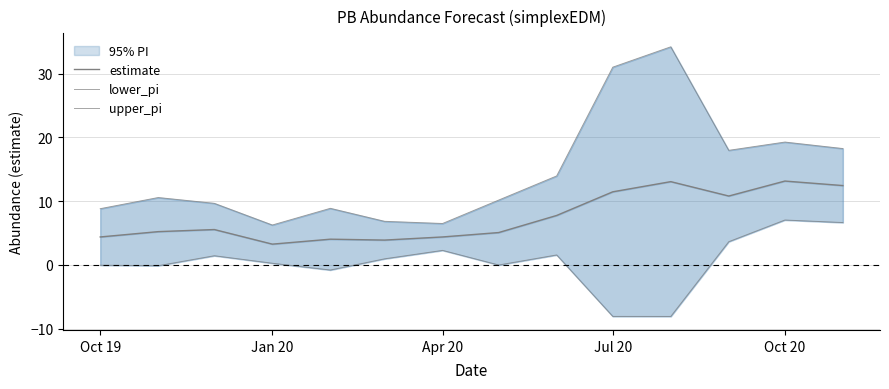

What is the greatest value displayed?

34.2